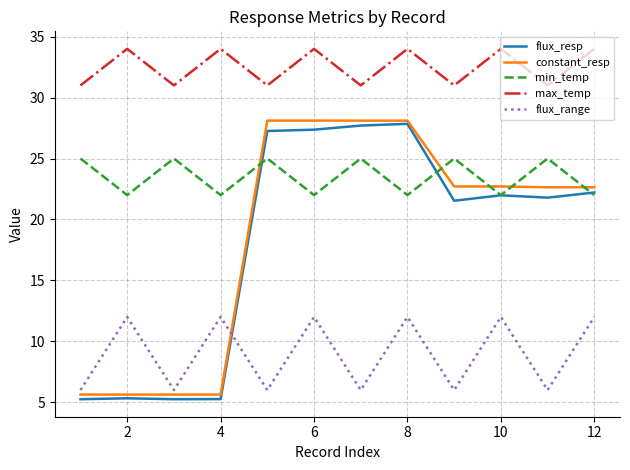

What is the greatest value displayed?

34.0